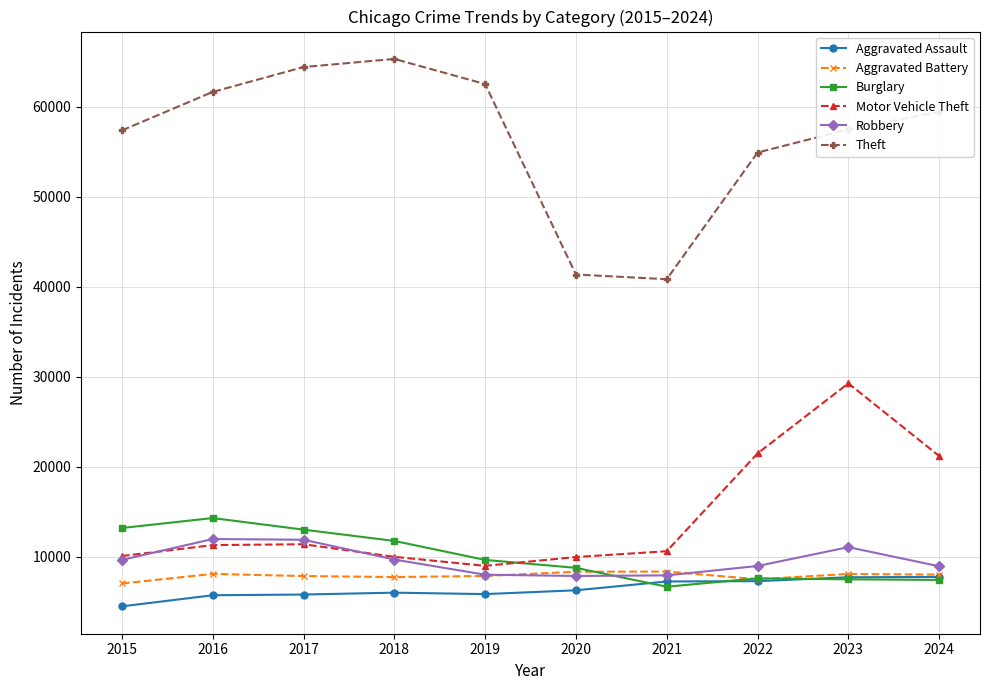

Which category has the lowest value in the Motor Vehicle Theft series?

2019